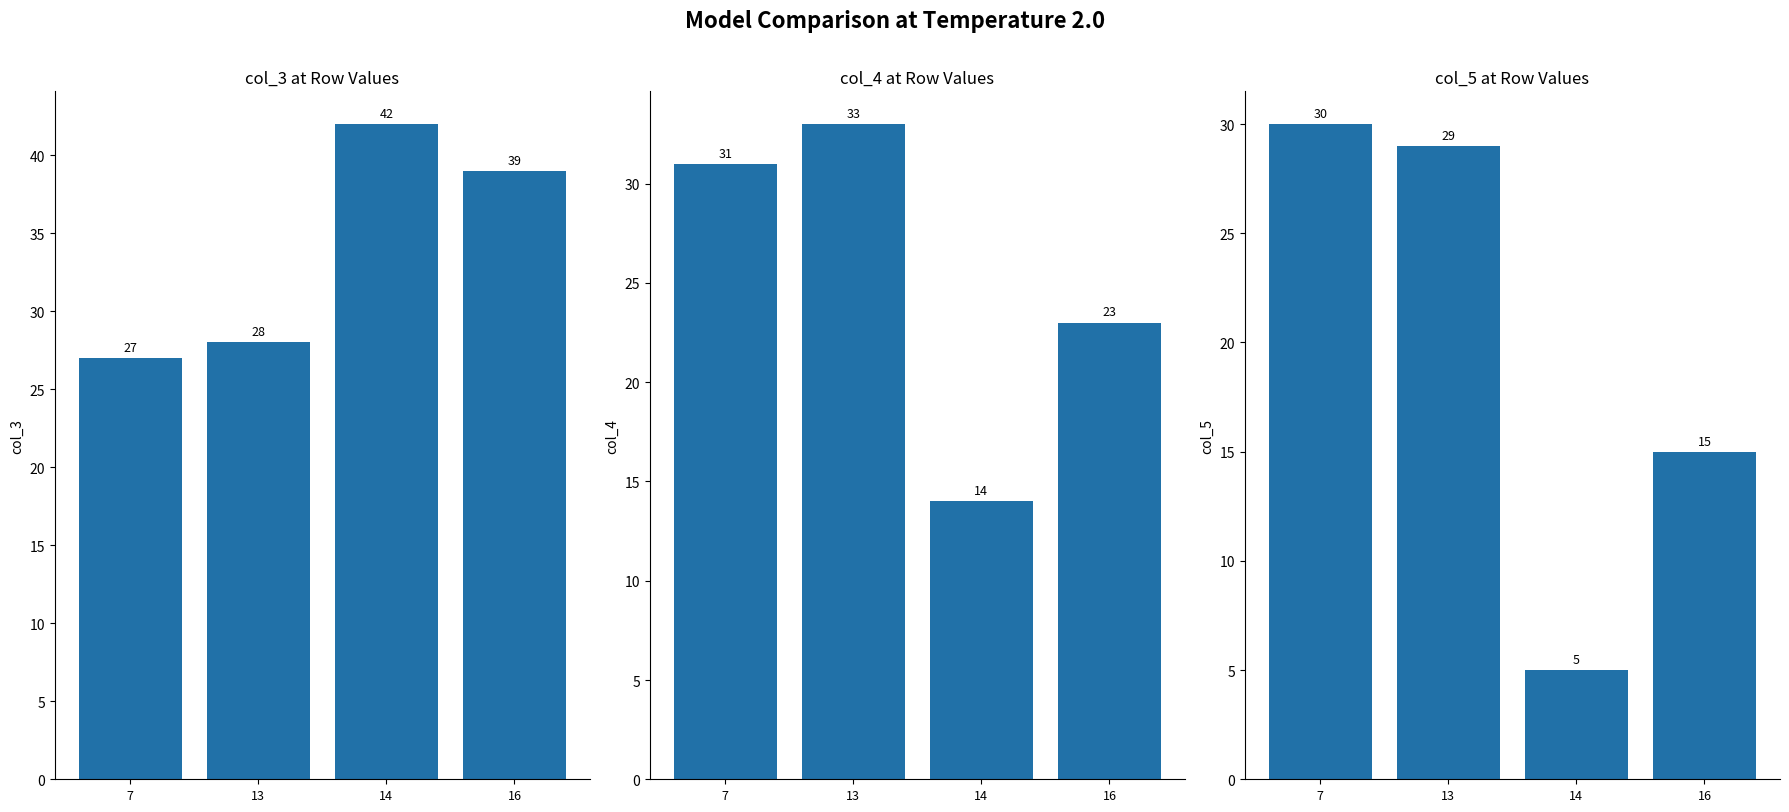

Are the bars grouped side by side (vs. stacked)?

Yes